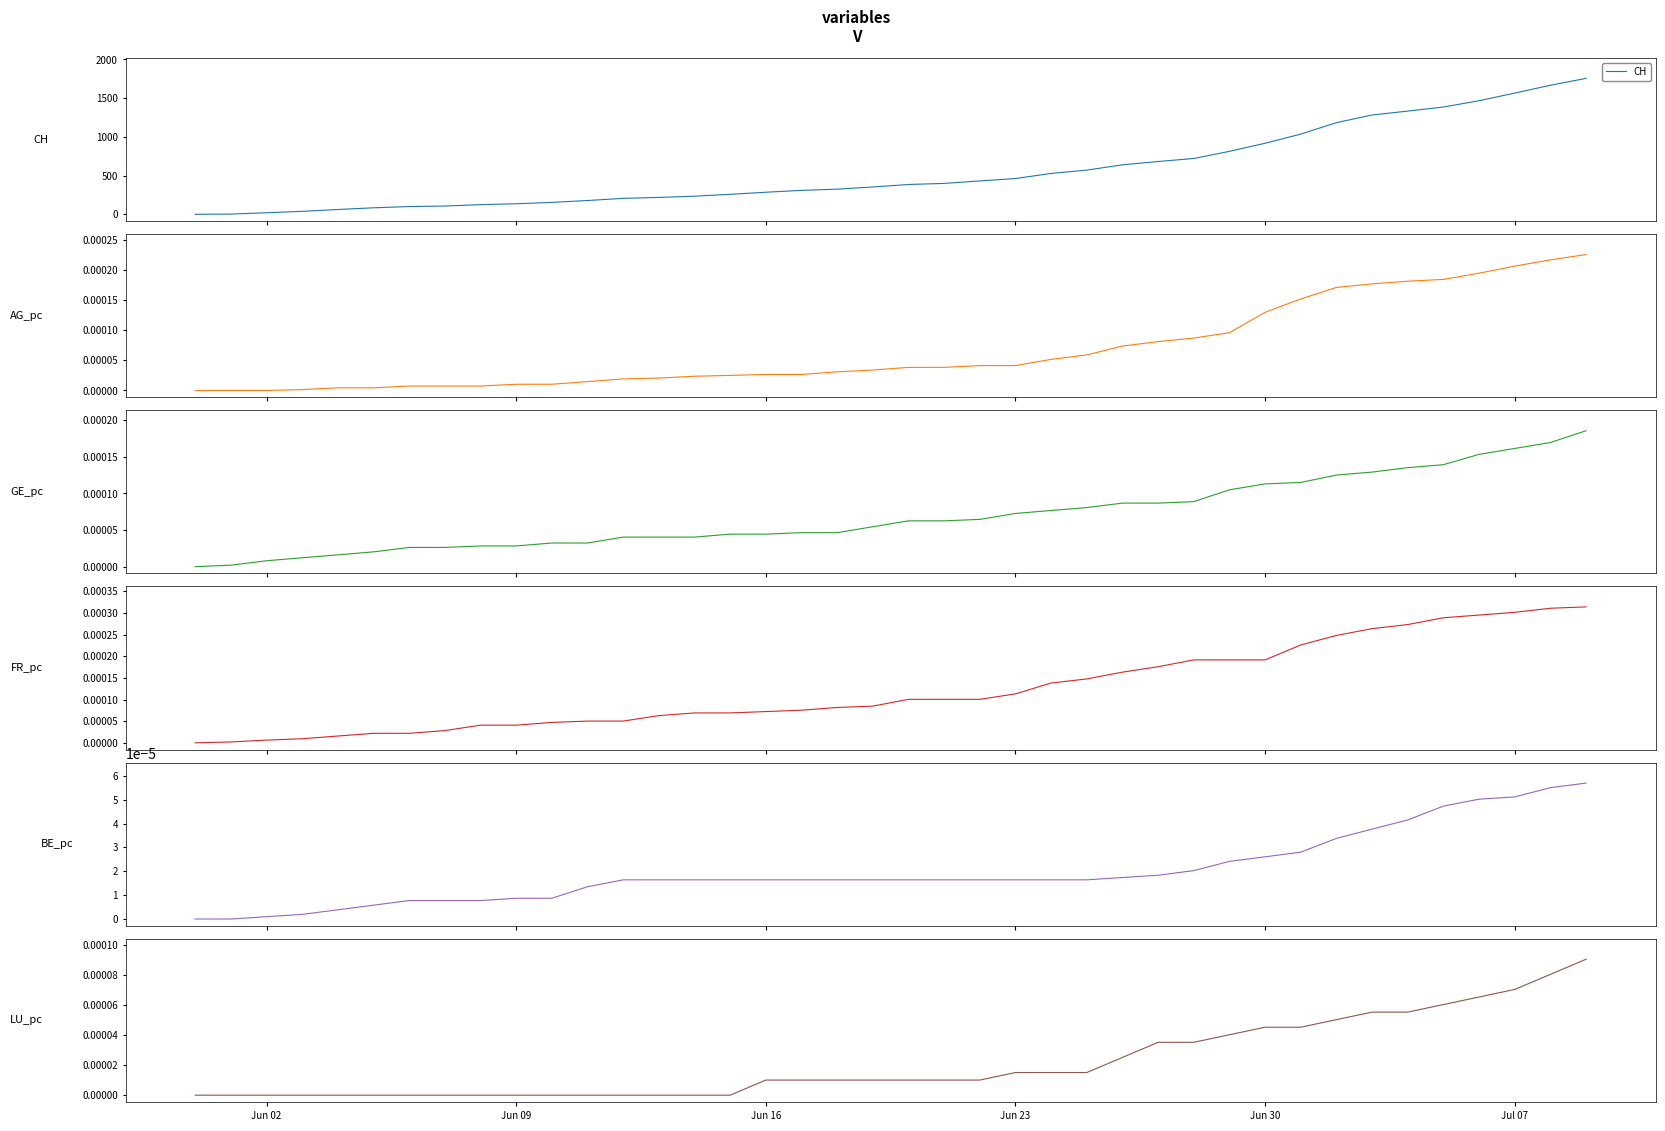

At how many categories does at least one series exceed 1282?

7